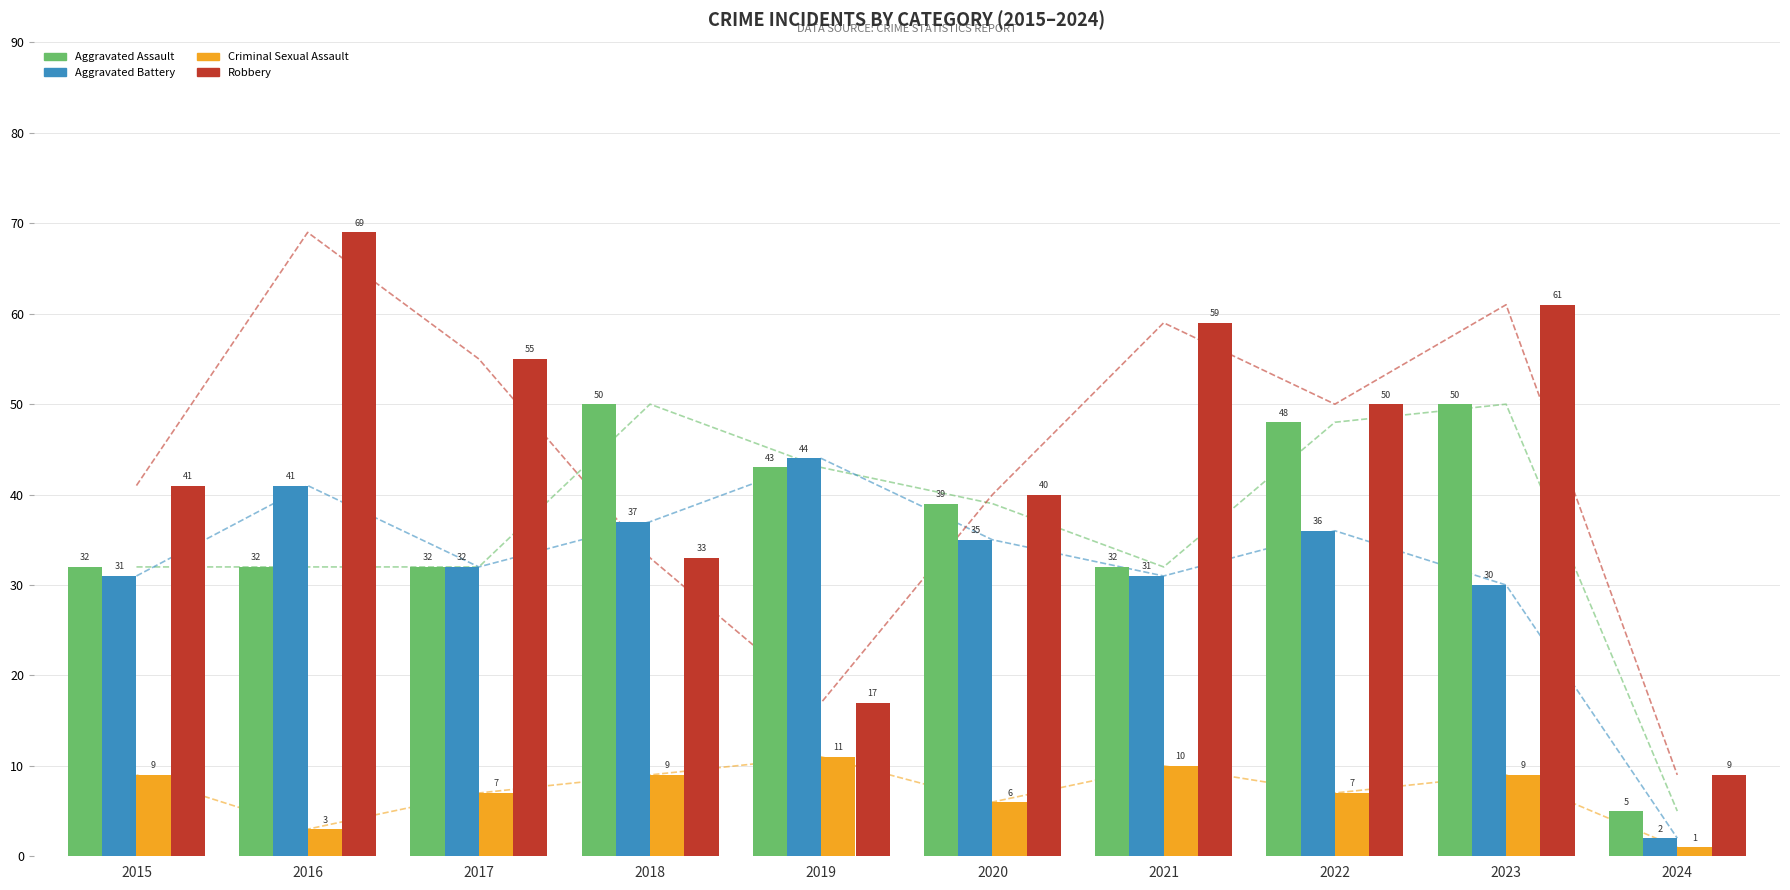

Count the Criminal Sexual Assault values in the range 6 to 9.

6